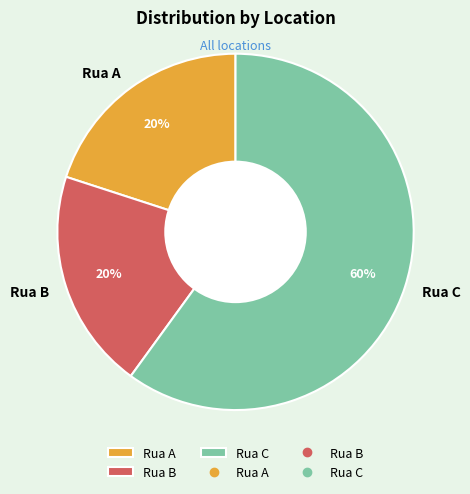

To the nearest percent, what percentage of the pie is Rua C?

60%